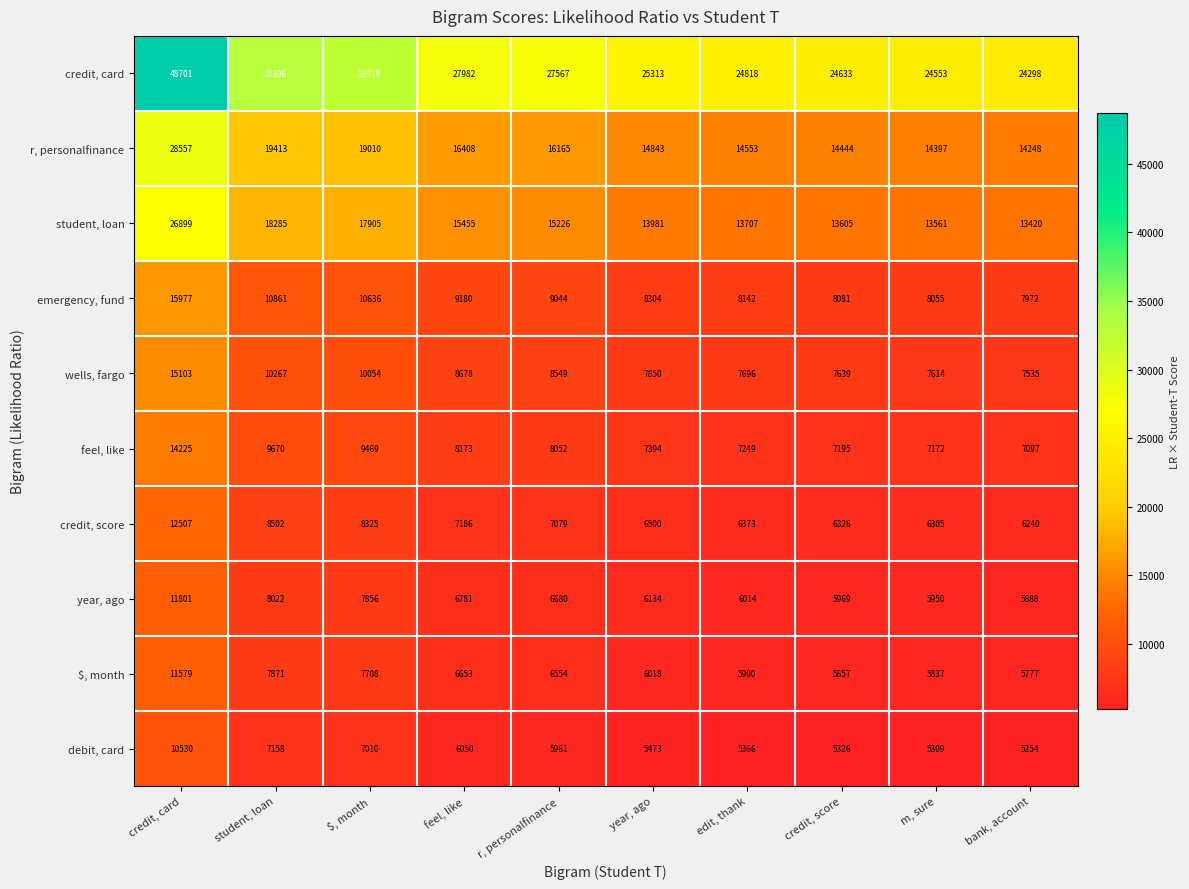

The year, ago series shows 5969 at credit, score. True or false?

True